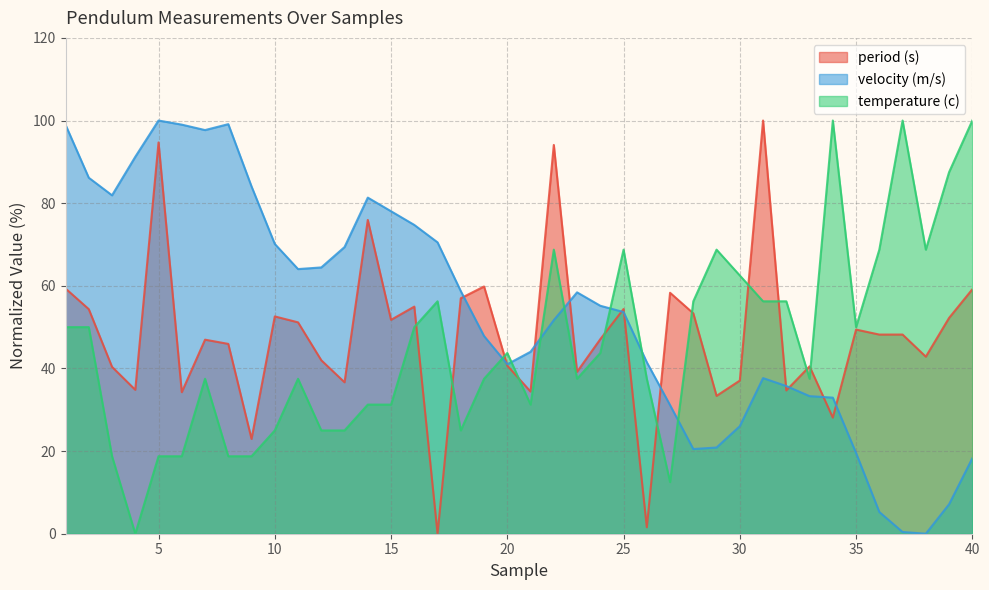

Reading left to right, transcribe all the data shown in this chart.

period (s): 59.3	54.3	40.4	34.8	94.7	34.3	47.0	45.9	22.9	52.6	51.2	42.0	36.6	75.9	51.8	55.0	0.0	57.0	59.8	40.7	34.4	94.1	39.2	47.1	54.4	1.6	58.3	53.3	33.4	37.1	100.0	34.7	40.5	28.1	49.4	48.2	48.2	42.8	52.2	59.2
velocity (m/s): 99.0	86.2	81.9	91.2	100.0	99.0	97.7	99.1	84.0	70.1	64.0	64.4	69.4	81.3	78.0	74.7	70.5	58.7	47.8	41.0	44.0	51.7	58.4	55.2	53.6	41.5	31.1	20.5	20.9	26.0	37.7	35.7	33.3	32.9	19.5	5.3	0.4	0.0	7.1	18.2
temperature (c): 50.0	50.0	18.8	0.0	18.8	18.8	37.5	18.8	18.8	25.0	37.5	25.0	25.0	31.3	31.3	50.0	56.2	25.0	37.5	43.8	31.3	68.7	37.5	43.8	68.7	37.5	12.5	56.2	68.7	62.5	56.2	56.2	37.5	100.0	50.0	68.7	100.0	68.7	87.5	100.0